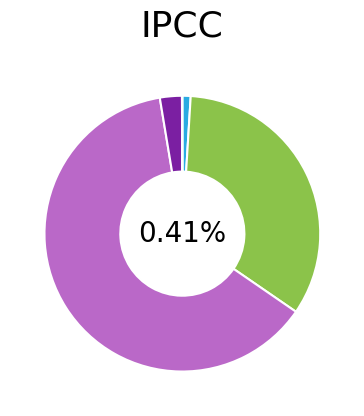

What percentage is NOT represented by SMAPE?

37.2%